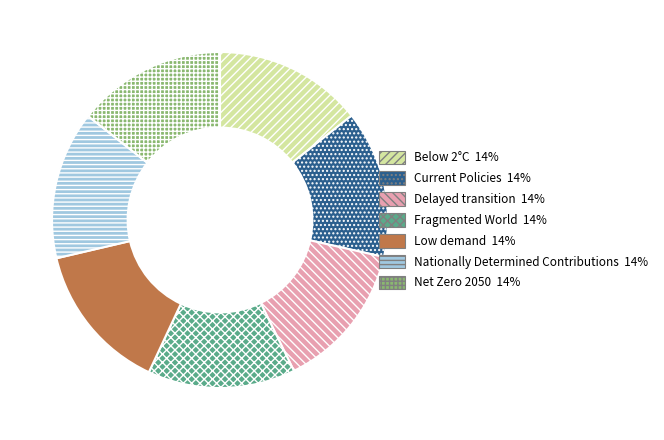

Is there any slice that represents more than half of the pie?

No